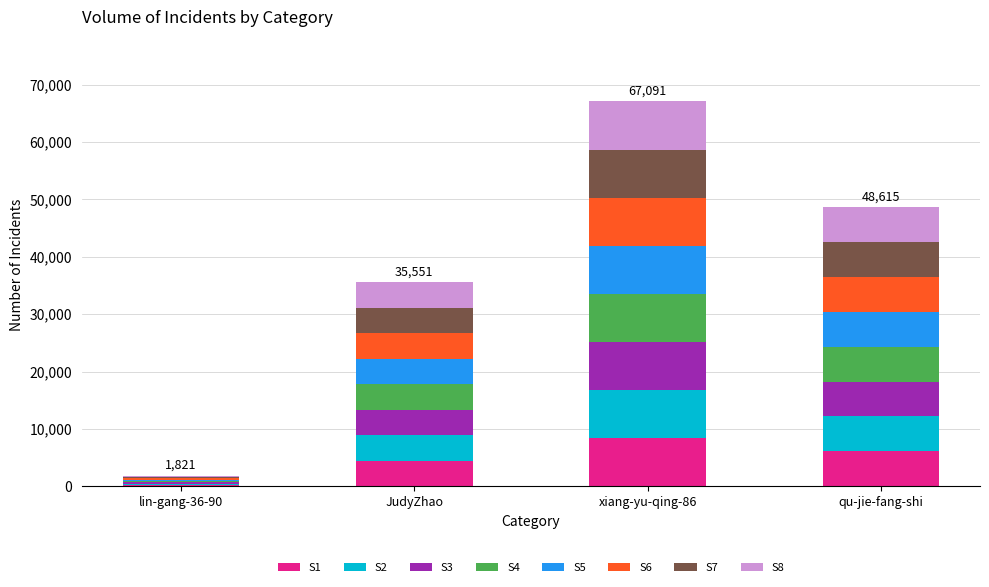

What is the highest value of the S1 series?

8386.4